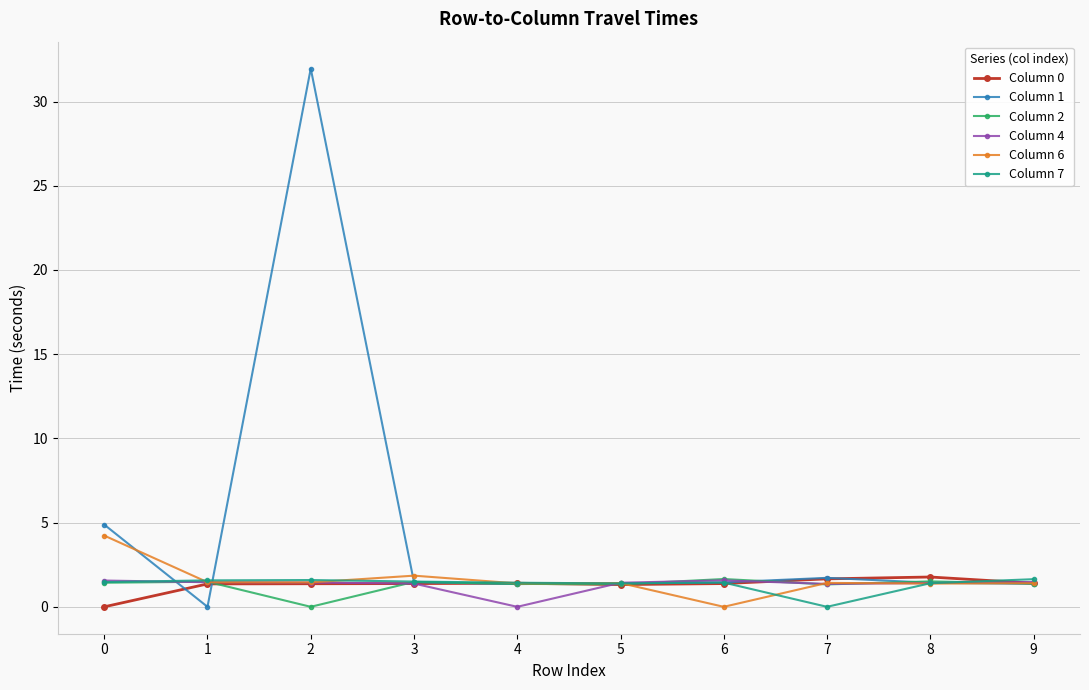

What is the sum of the Column 0 values at 7 and 0?

1.7